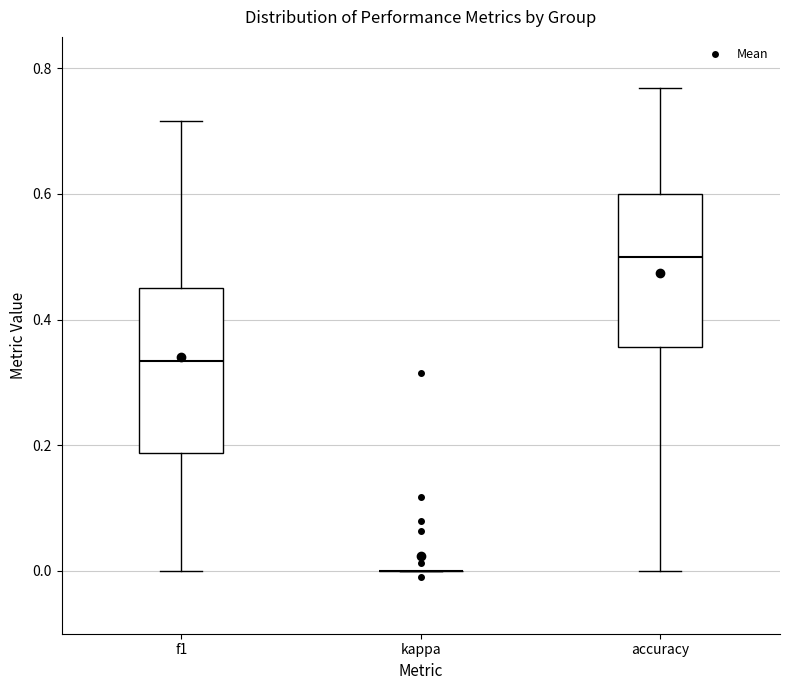

Reading left to right, read every box against the y-axis: the position of its median line, the range the box covers, and the ends of its whiskers. The values are not printed on the chart, so give them approximately, as read against the axis.

f1: median 0.34, box 0.18 to 0.46, whiskers 0.00 to 0.72
kappa: box collapsed to a line at 0.00, whiskers 0.00 to 0.00
accuracy: median 0.50, box 0.36 to 0.60, whiskers 0.00 to 0.76